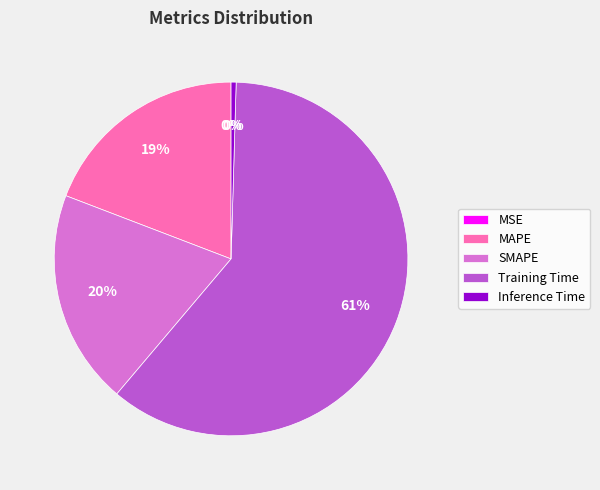

The Training Time slice represents 71% of the pie. True or false?

False